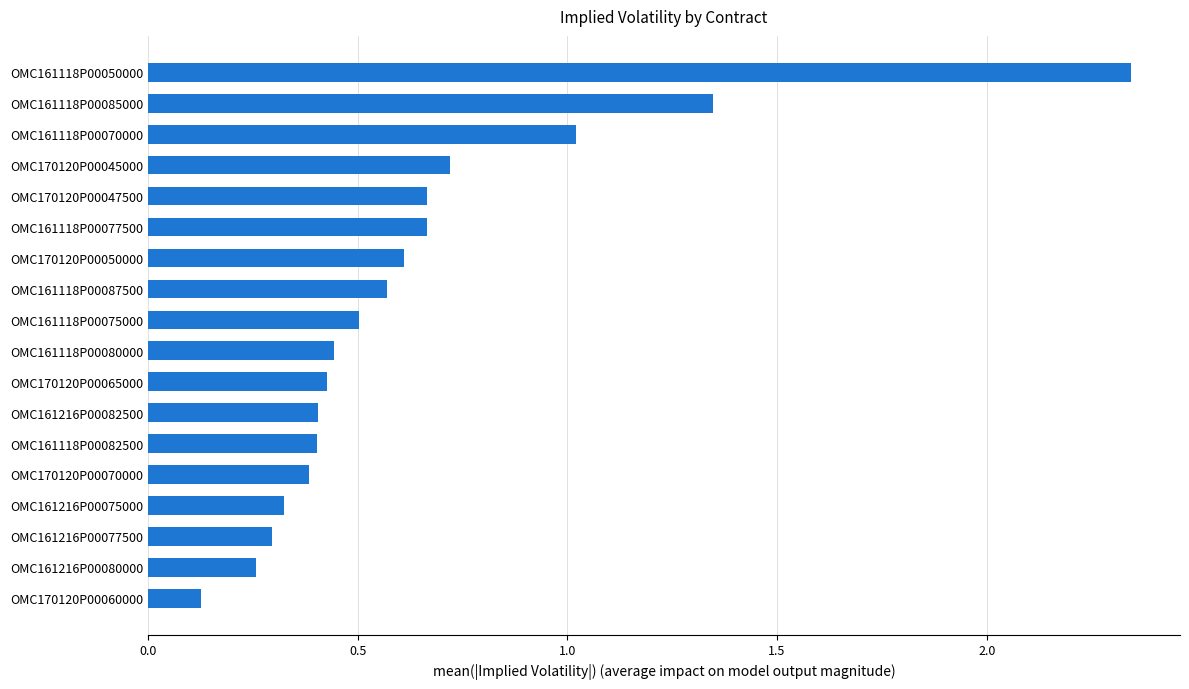

Which label corresponds to the smallest value in the chart?

OMC170120P00060000